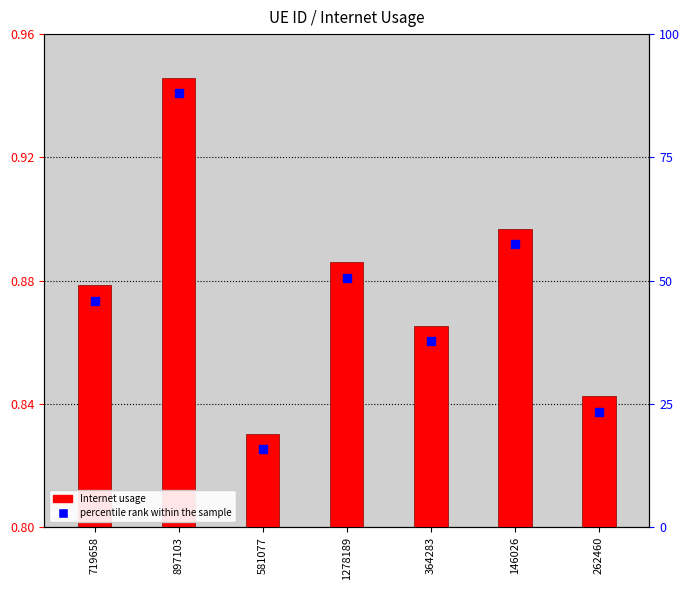

What are all the series names shown in the legend?

Internet usage, percentile rank within the sample